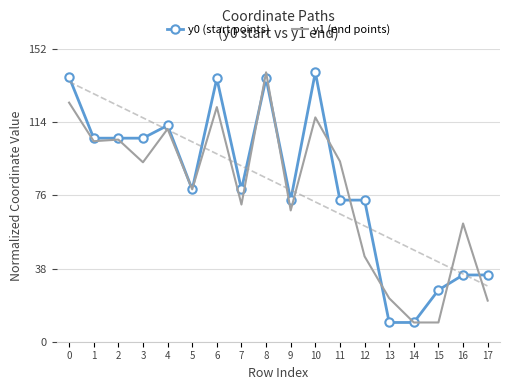

The value of y0 (start points) at 14 is 14.2. True or false?

False